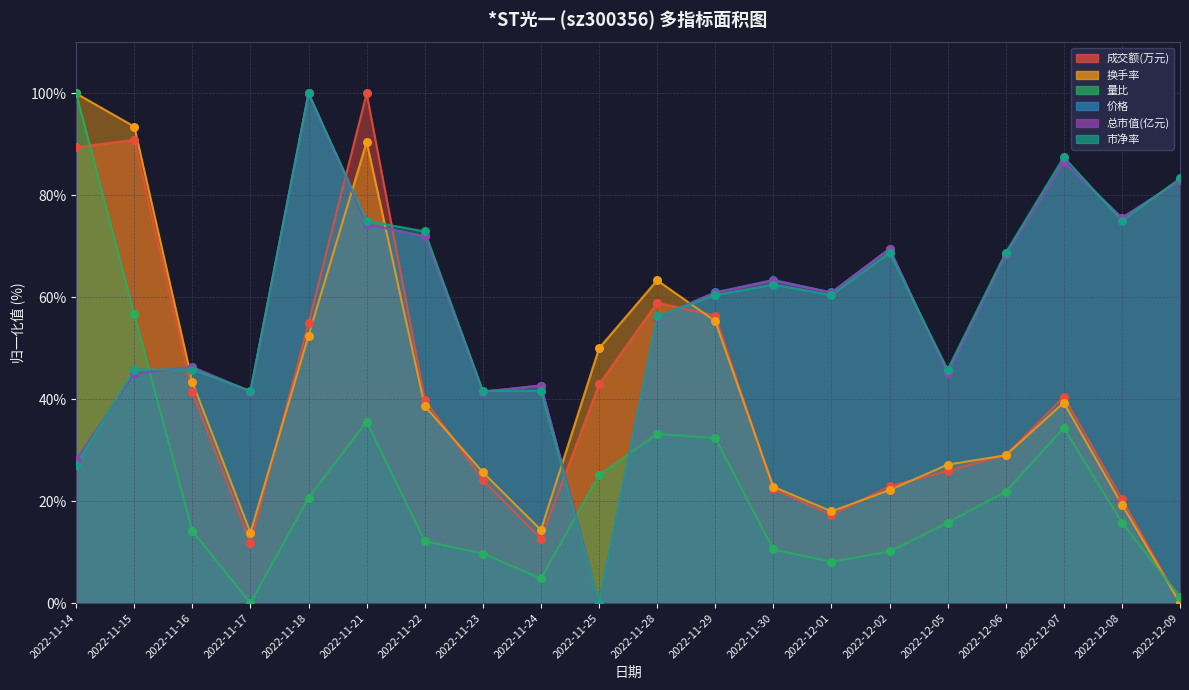

What are all the series names shown in the legend?

成交额(万元), 换手率, 量比, 价格, 总市值(亿元), 市净率